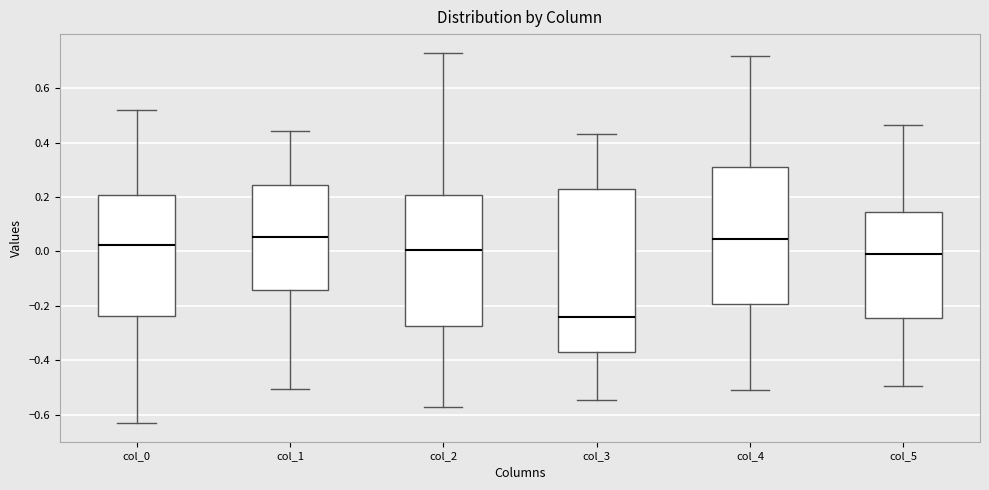

Where is the upper edge of the box for col_1 on the y-axis? The values are not printed on the chart, so give them approximately, as read against the axis.

0.24